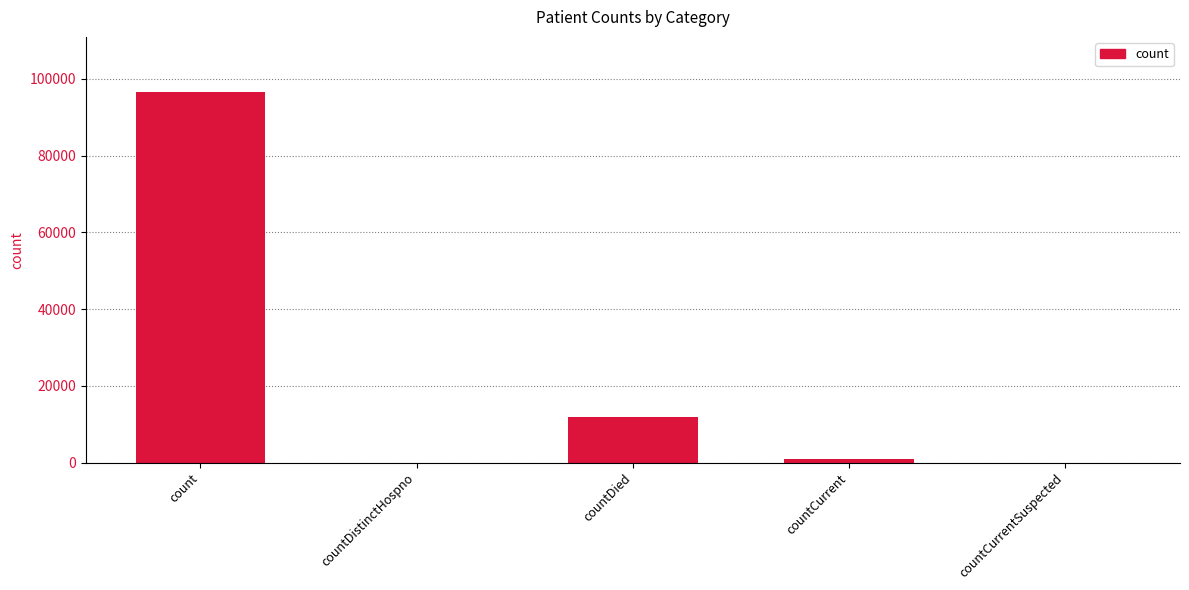

Reading right to left, what are all the values shown in this chart?

0	960	11971	0	96468